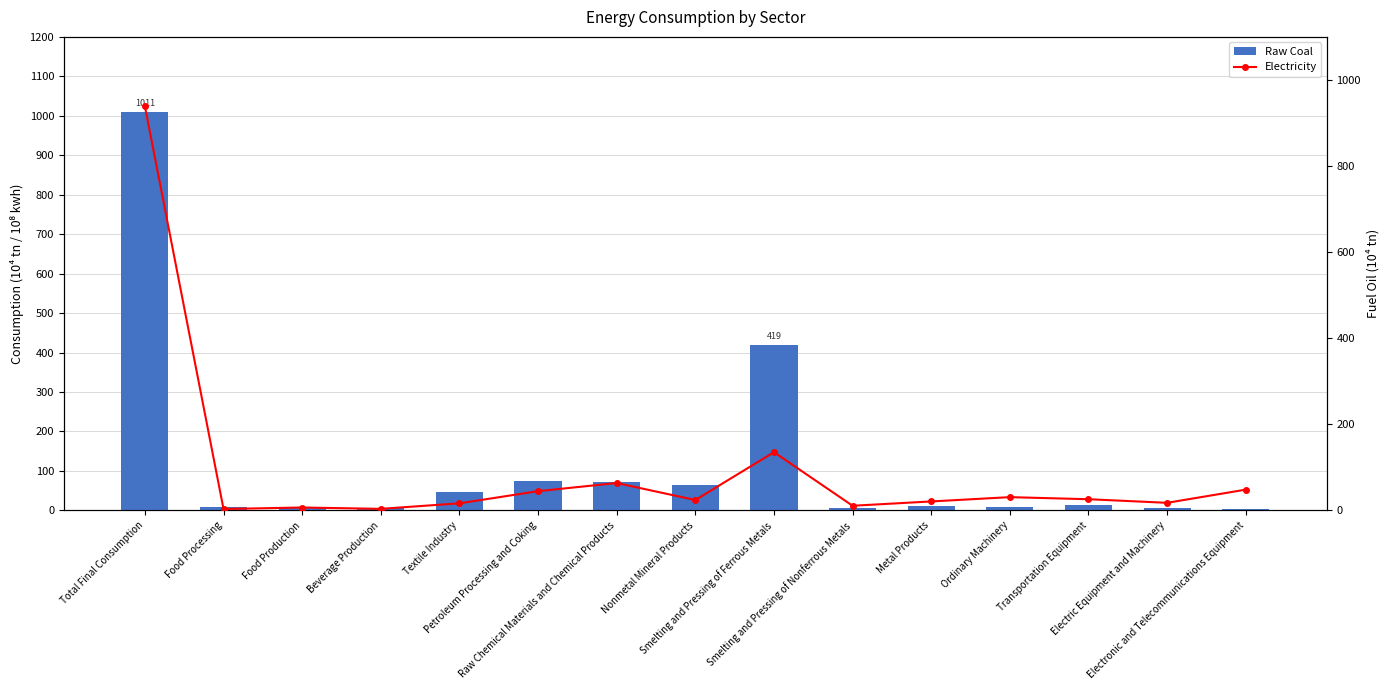

Reading left to right, what are all the values shown in this chart?

Raw Coal: Total Final Consumption=1010.6	Food Processing=8.2	Food Production=7.3	Beverage Production=6.7	Textile Industry=47.0	Petroleum Processing and Coking=74.6	Raw Chemical Materials and Chemical Products=72.6	Nonmetal Mineral Products=64.2	Smelting and Pressing of Ferrous Metals=419.4	Smelting and Pressing of Nonferrous Metals=5.4	Metal Products=11.7	Ordinary Machinery=9.0	Transportation Equipment=13.7	Electric Equipment and Machinery=6.8	Electronic and Telecommunications Equipment=2.5
Electricity: Total Final Consumption=938.6	Food Processing=3.2	Food Production=6.7	Beverage Production=3.6	Textile Industry=16.4	Petroleum Processing and Coking=44.6	Raw Chemical Materials and Chemical Products=63.6	Nonmetal Mineral Products=24.1	Smelting and Pressing of Ferrous Metals=135.2	Smelting and Pressing of Nonferrous Metals=10.7	Metal Products=20.8	Ordinary Machinery=30.8	Transportation Equipment=25.9	Electric Equipment and Machinery=17.6	Electronic and Telecommunications Equipment=48.2